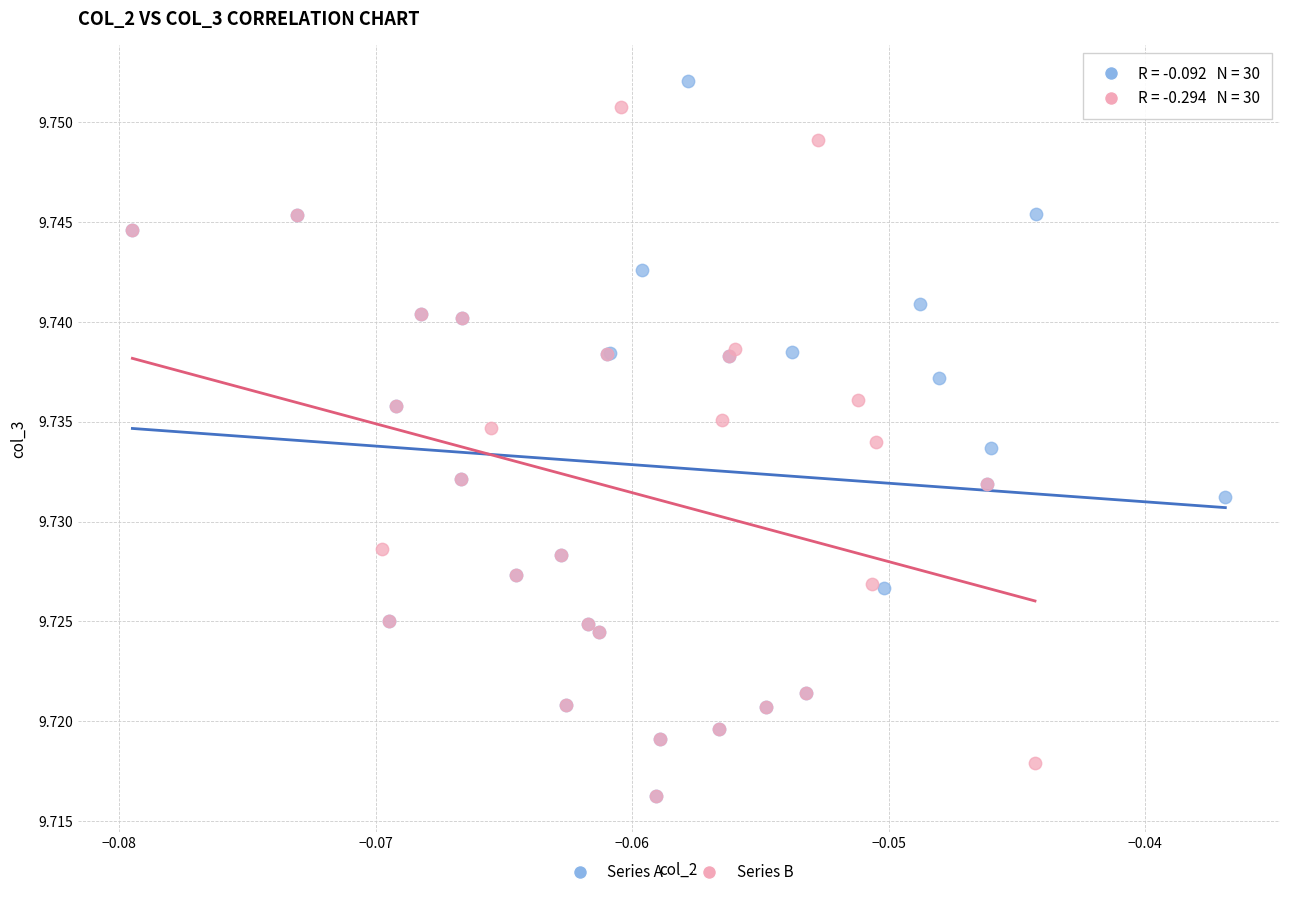

Which series reaches the maximum Y coordinate?

Series A